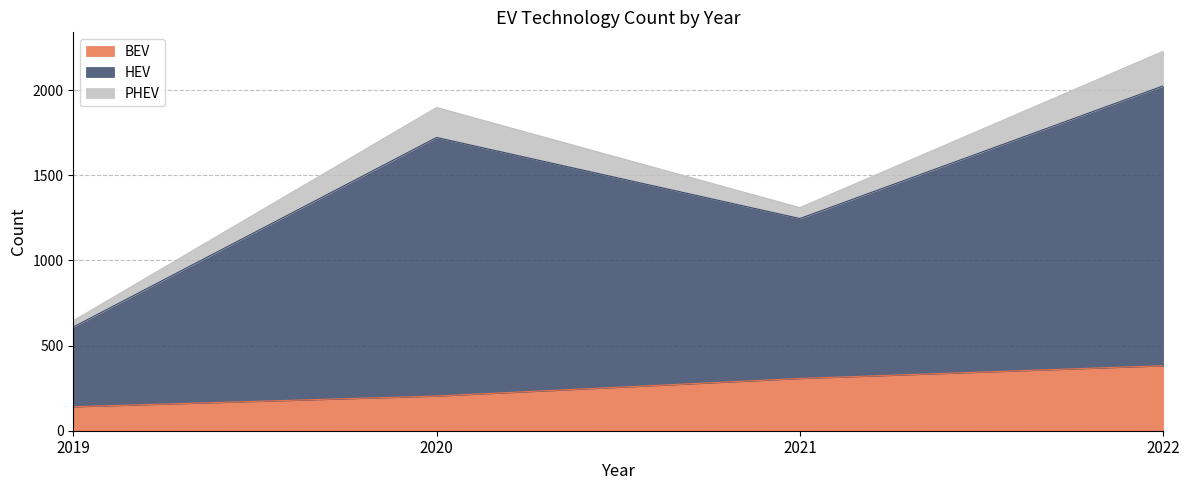

Rank the categories by BEV value from lowest to highest.

2019, 2020, 2021, 2022